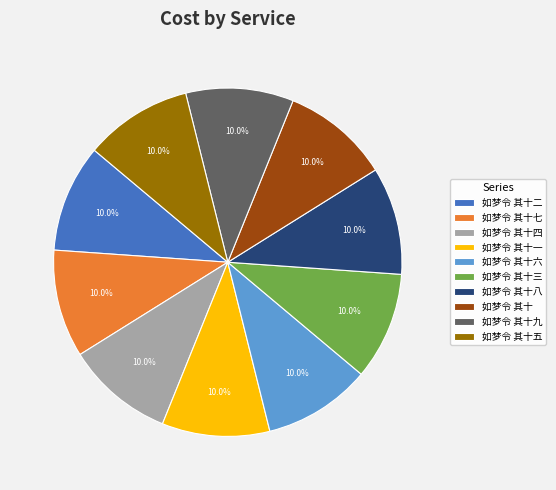

To the nearest percent, what is the average slice percentage?

10%